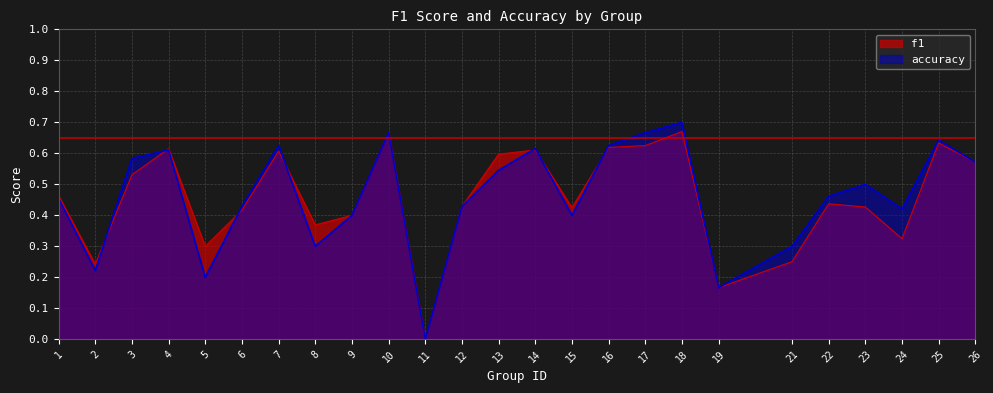

What are all the series names shown in the legend?

f1, accuracy